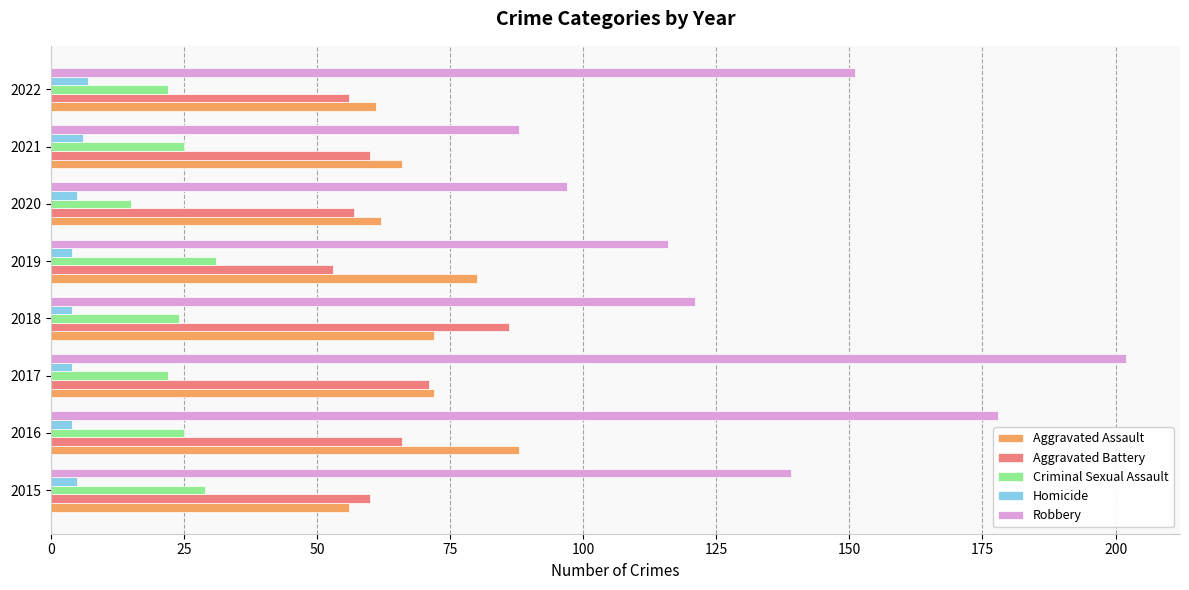

What is the difference between the maximum and minimum values in the Robbery series?

114